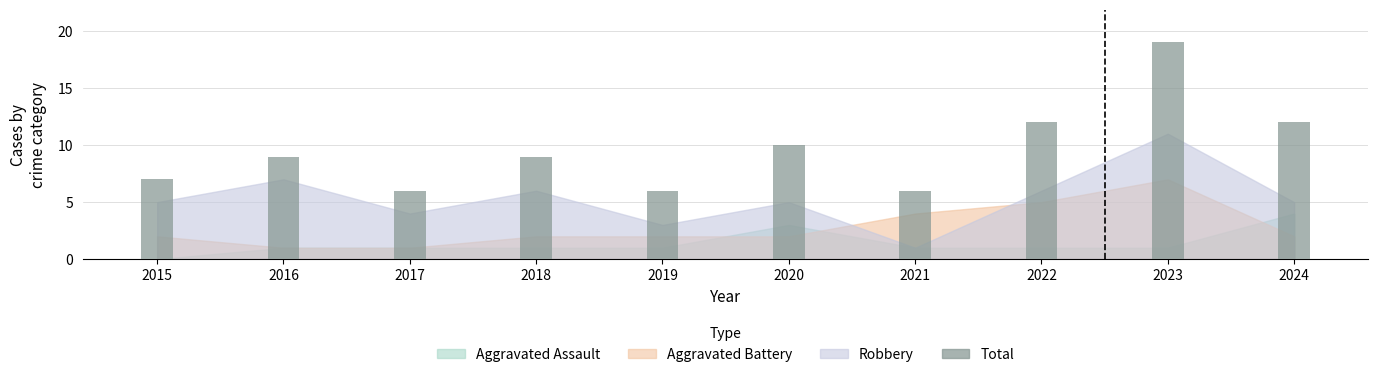

What is the sum of all values?

96